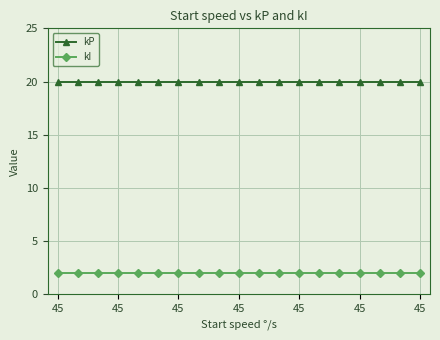

What are all the series names shown in the legend?

kP, kI